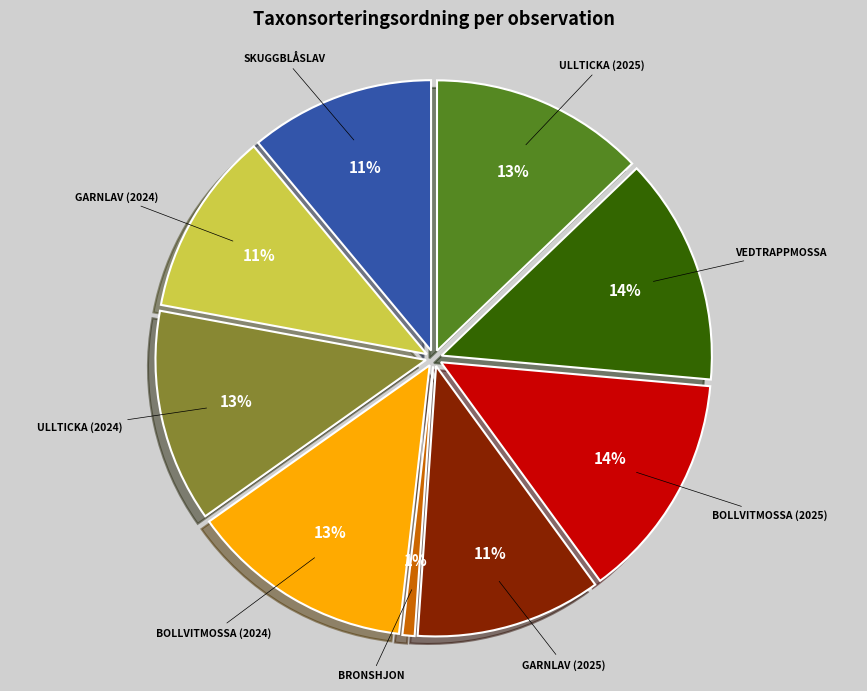

Is there any slice that represents more than half of the pie?

No